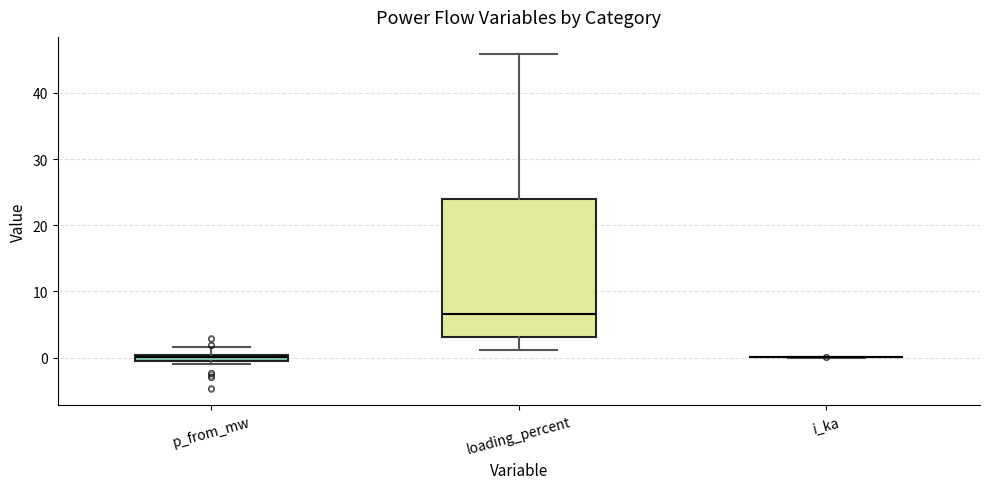

Comparing the boxes themselves (not the whiskers), which one is the tallest?

loading_percent